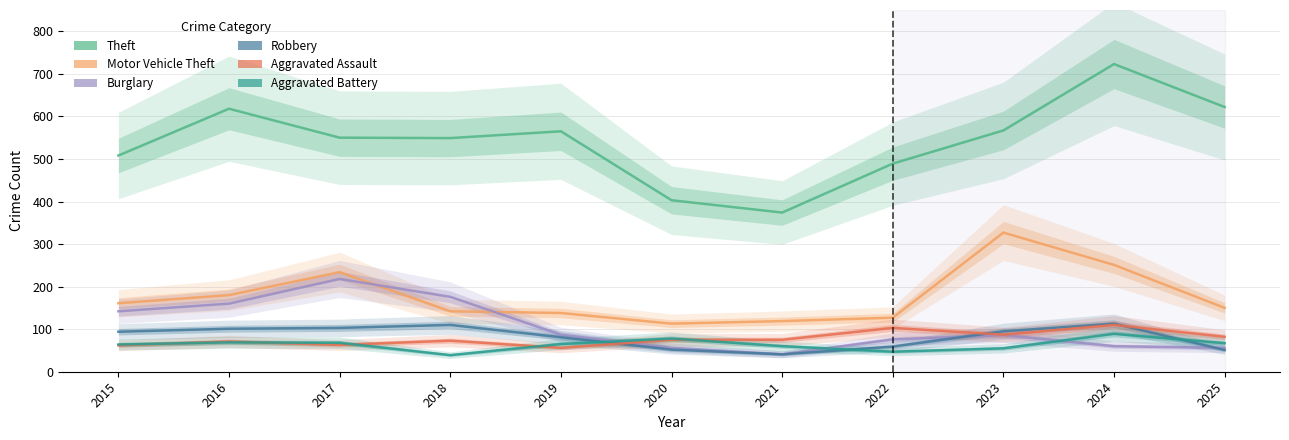

Which series has the largest range (max minus min)?

Theft